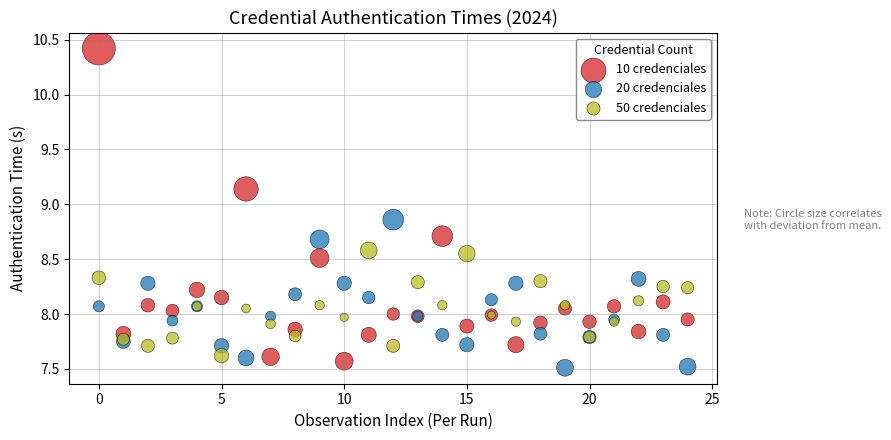

Which series has the largest Y range (max minus min)?

10 credenciales